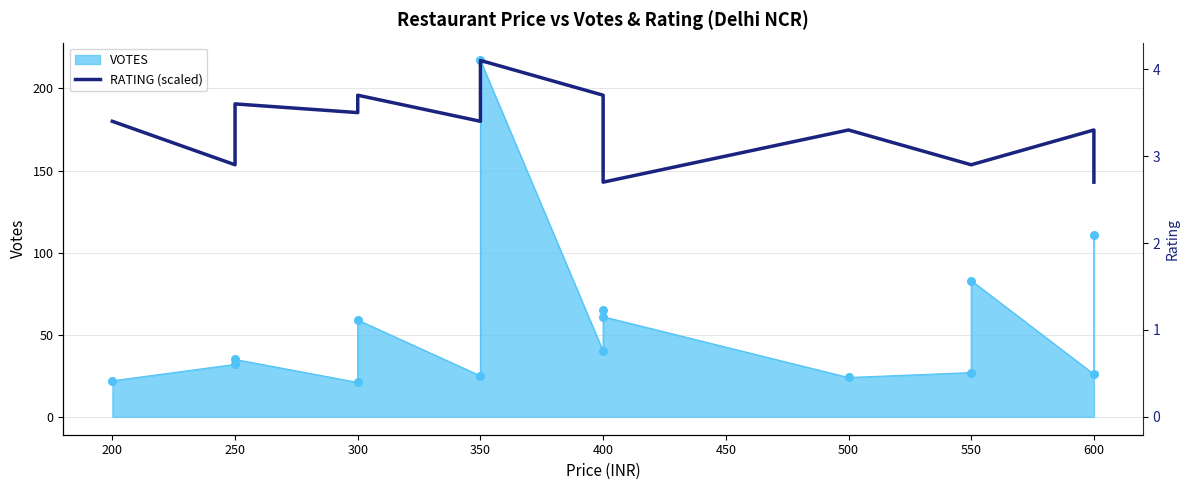

Which has a higher value, 300 or 600?

300